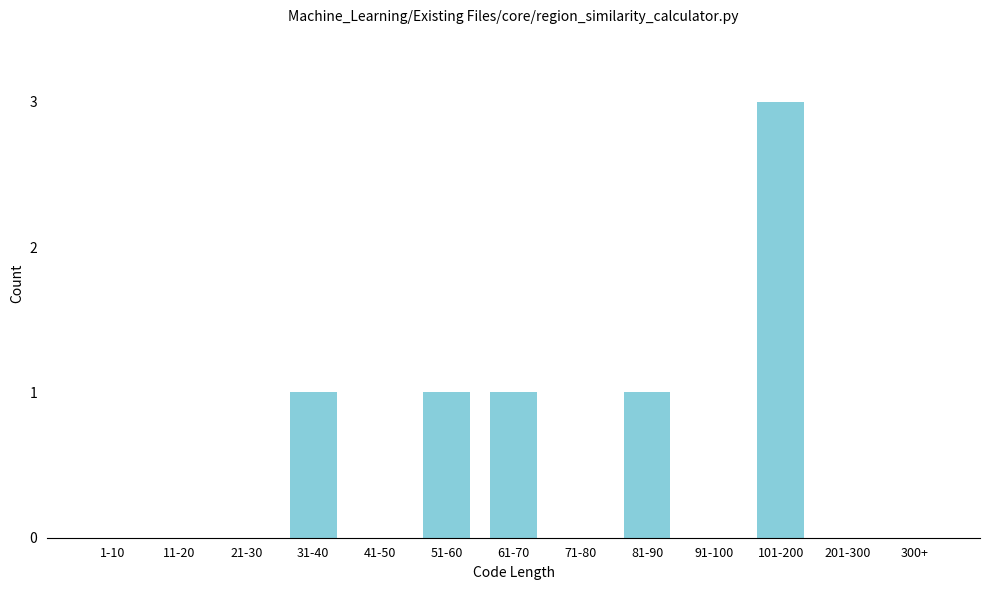

Reading left to right, extract all data points from this chart.

1-10=0	11-20=0	21-30=0	31-40=1	41-50=0	51-60=1	61-70=1	71-80=0	81-90=1	91-100=0	101-200=3	201-300=0	300+=0